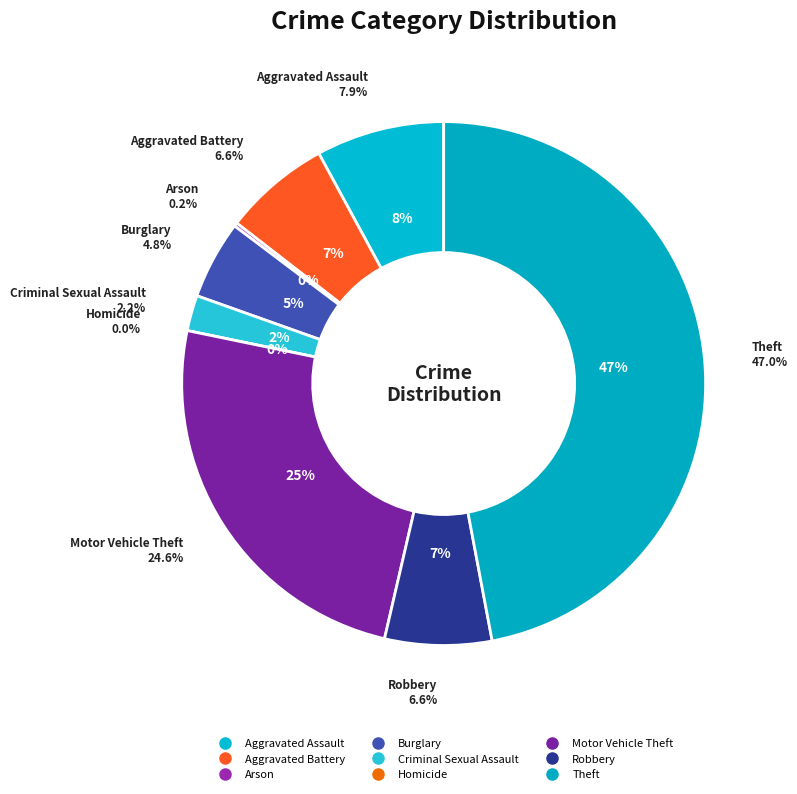

What is the smallest slice in the pie chart?

Homicide